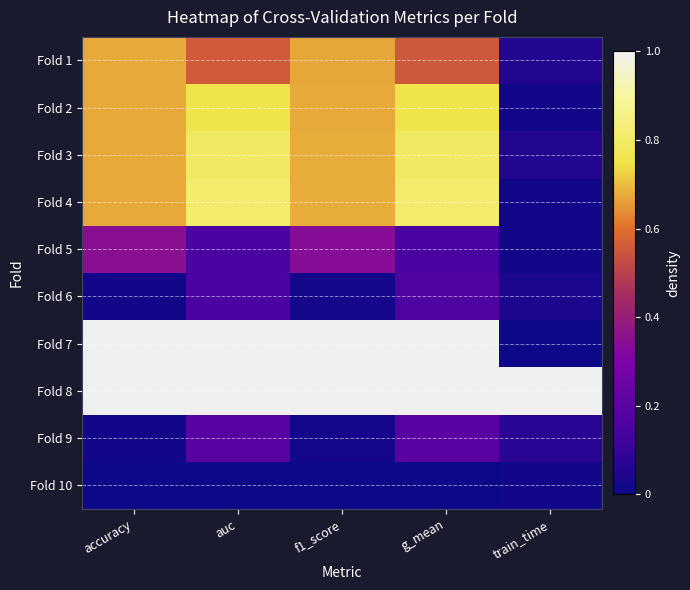

Reading right to left, extract all data points from this chart.

Fold 1: train_time=0.1	g_mean=0.6	f1_score=0.7	auc=0.6	accuracy=0.7
Fold 2: train_time=0.0	g_mean=0.8	f1_score=0.7	auc=0.8	accuracy=0.7
Fold 3: train_time=0.1	g_mean=0.8	f1_score=0.7	auc=0.8	accuracy=0.7
Fold 4: train_time=0.0	g_mean=0.8	f1_score=0.7	auc=0.8	accuracy=0.7
Fold 5: train_time=0.0	g_mean=0.1	f1_score=0.3	auc=0.2	accuracy=0.3
Fold 6: train_time=0.0	g_mean=0.2	f1_score=0.0	auc=0.2	accuracy=0.0
Fold 7: train_time=0.0	g_mean=1.0	f1_score=1.0	auc=1.0	accuracy=1.0
Fold 8: train_time=1.0	g_mean=1.0	f1_score=1.0	auc=1.0	accuracy=1.0
Fold 9: train_time=0.1	g_mean=0.2	f1_score=0.0	auc=0.2	accuracy=0.0
Fold 10: train_time=0.0	g_mean=0.0	f1_score=0.0	auc=0.0	accuracy=0.0